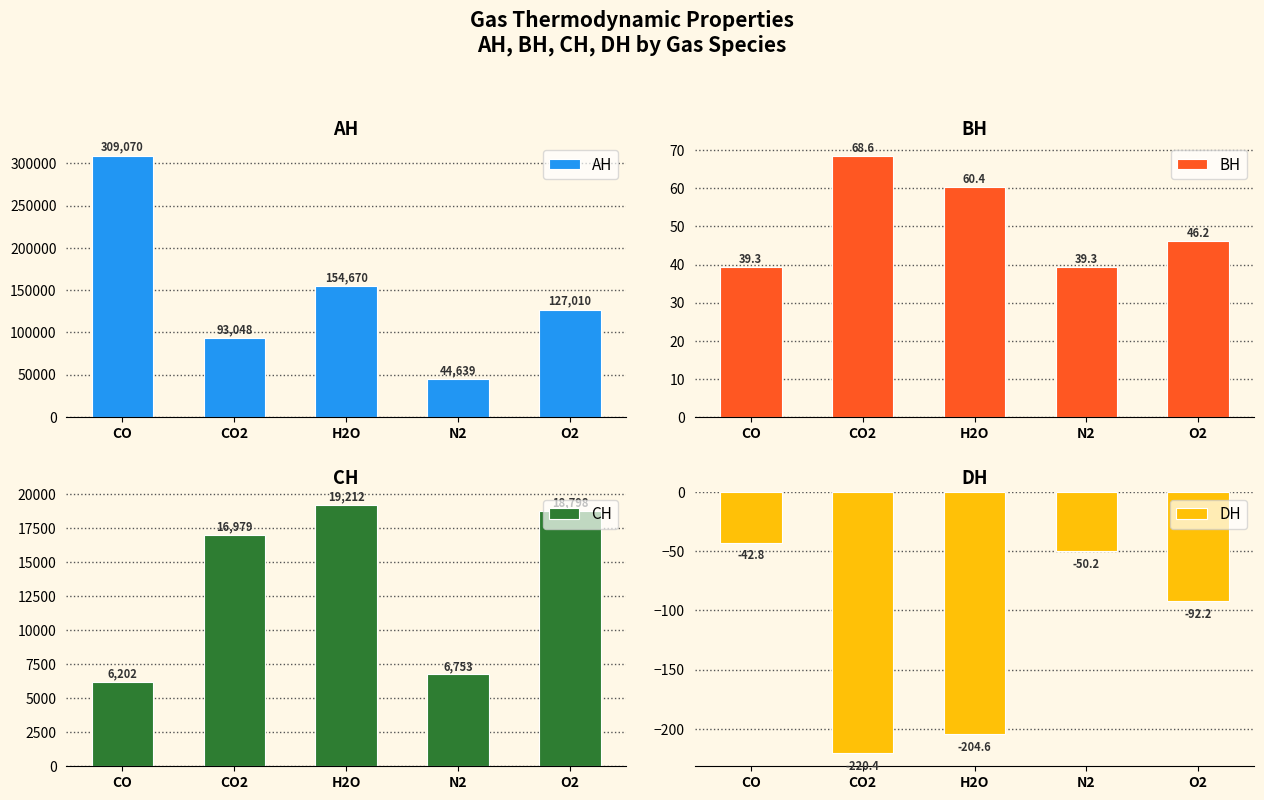

What is the label of the 5th bar from the right?

CO